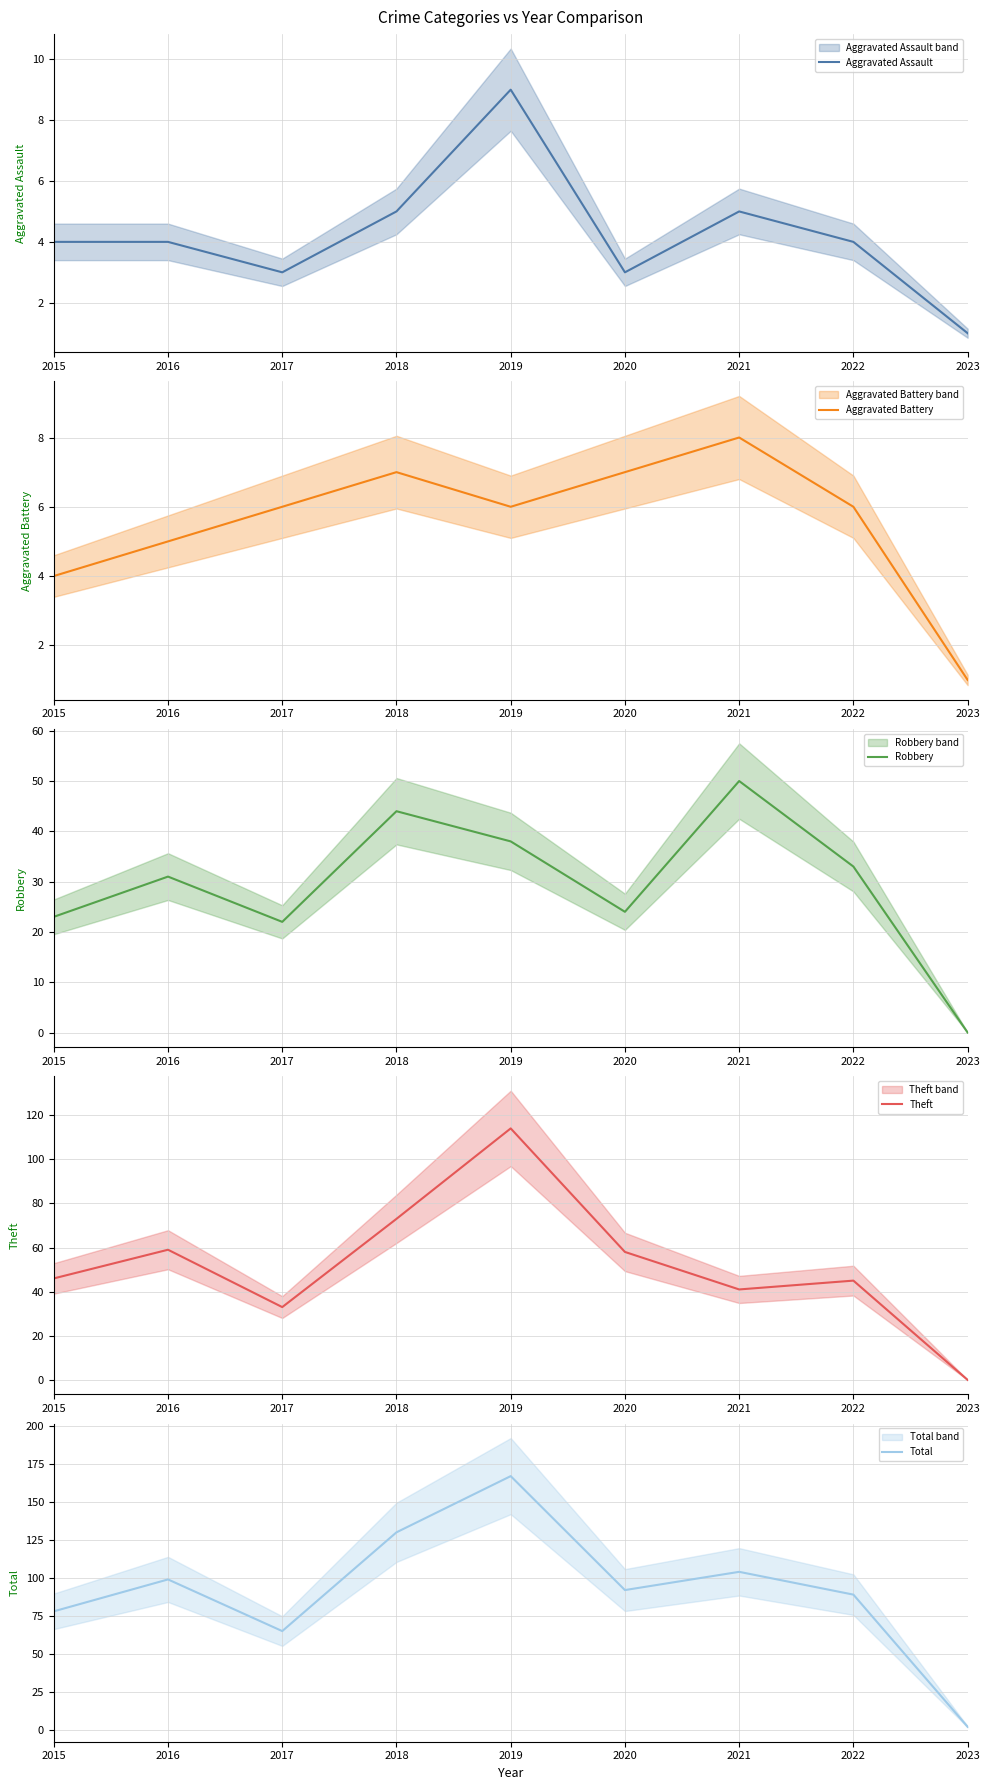

Which series ends up on top after the final intersection of Theft and Aggravated Battery?

Aggravated Battery